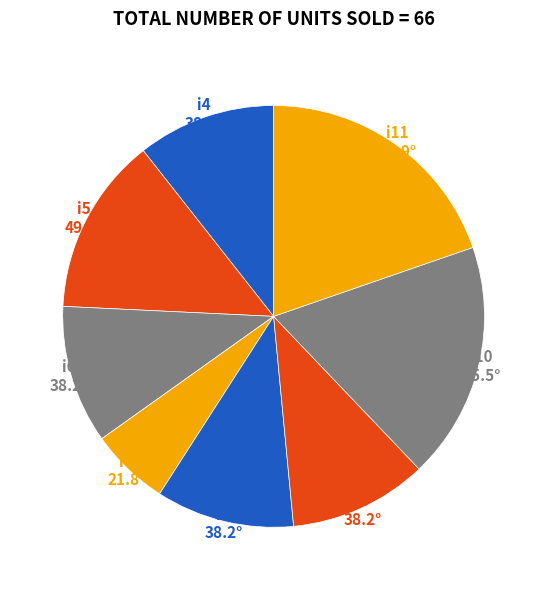

Do i10 and i6 together represent more than half of the pie?

No